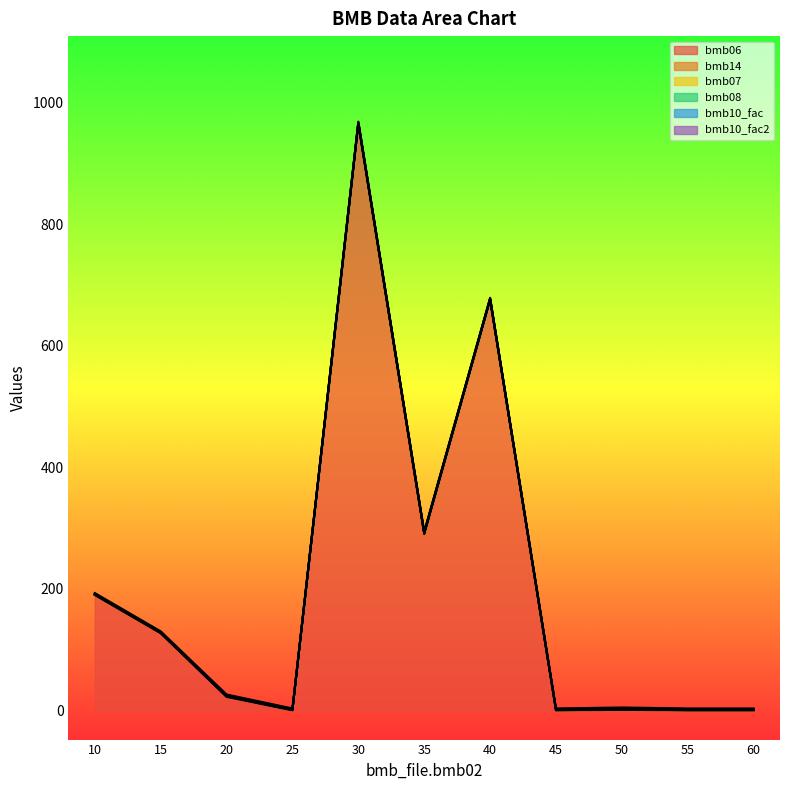

What are all the series names shown in the legend?

bmb06, bmb14, bmb07, bmb08, bmb10_fac, bmb10_fac2